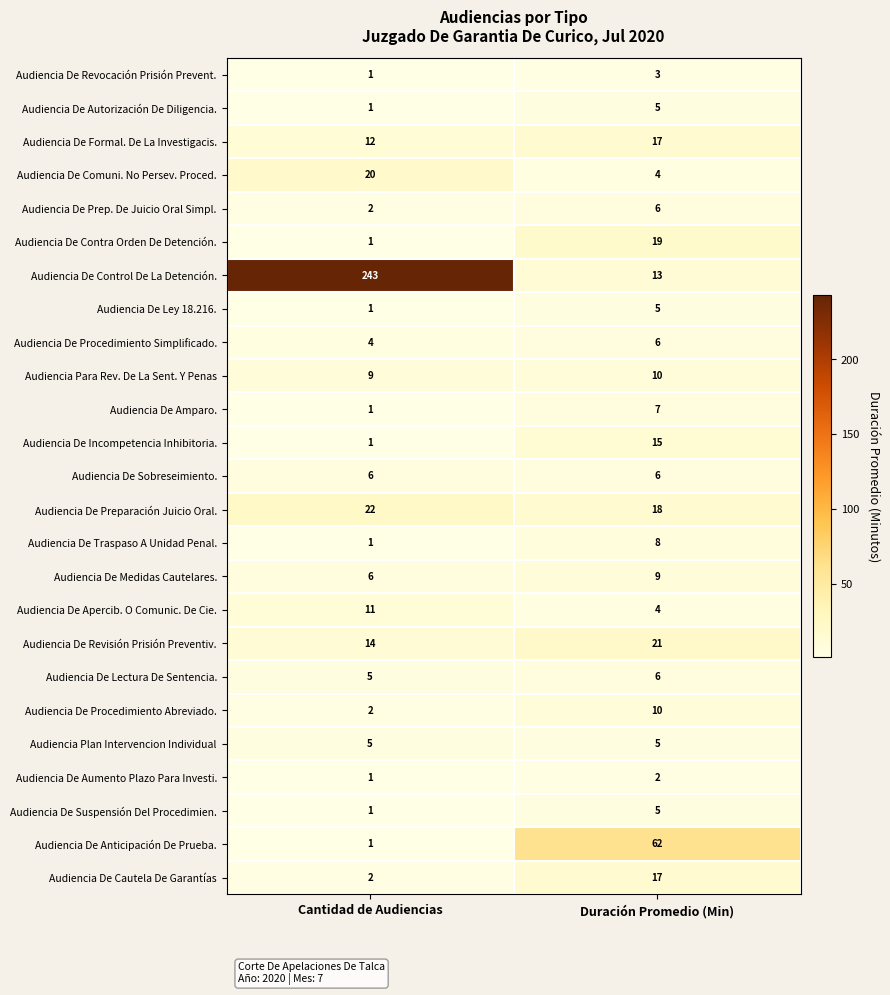

What is the maximum value shown in the chart?

243